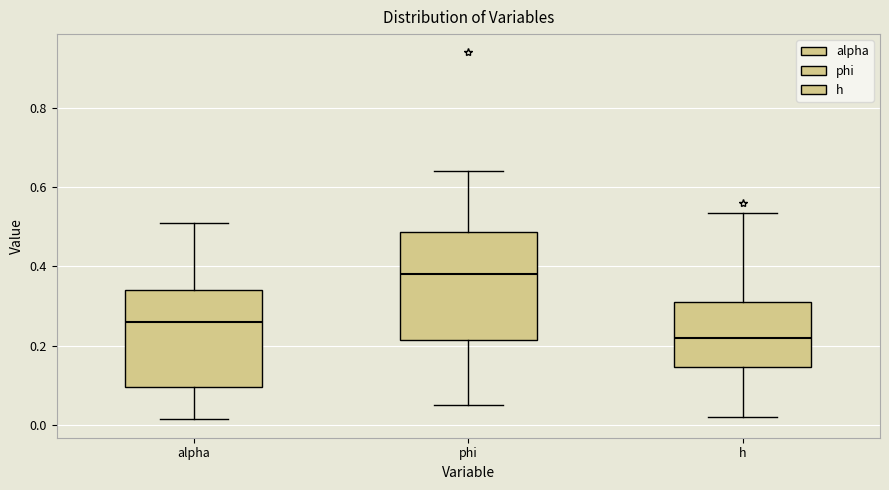

Comparing the boxes themselves (not the whiskers), which one is the tallest?

phi